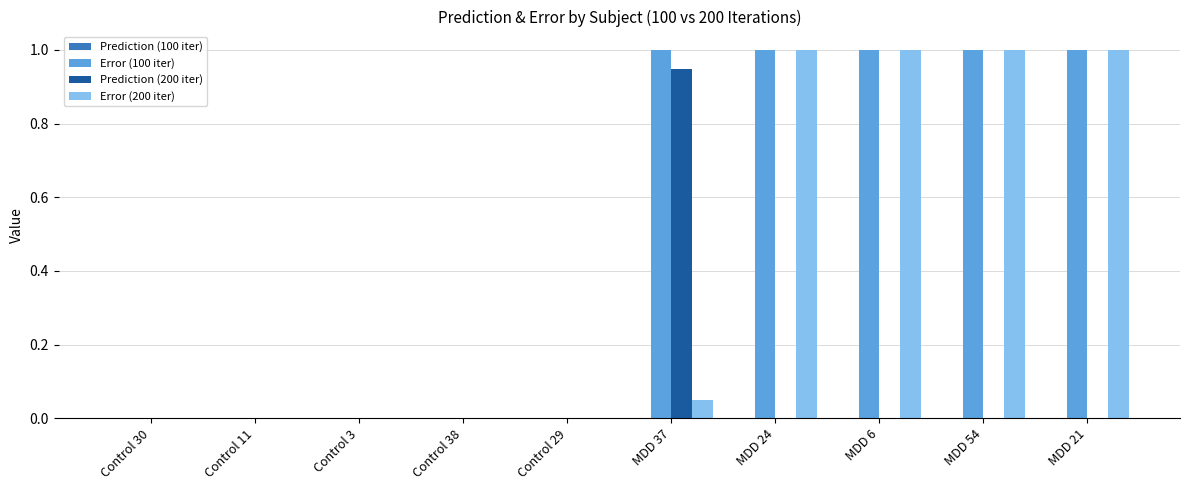

The value of Error (100 iter) at MDD 21 is 1.7. True or false?

False